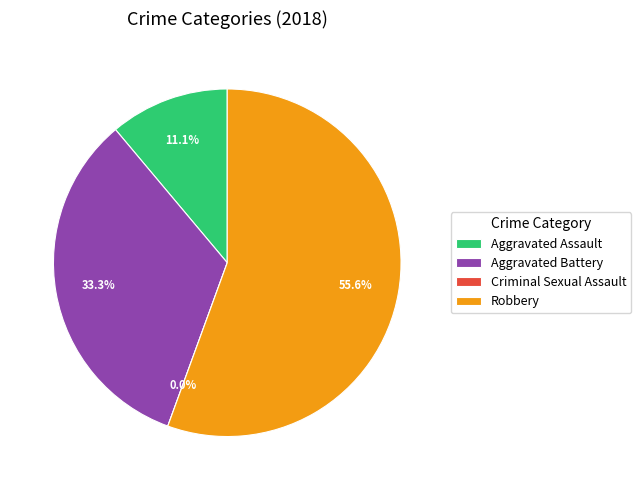

What portion of the pie excludes Robbery?

44.4%